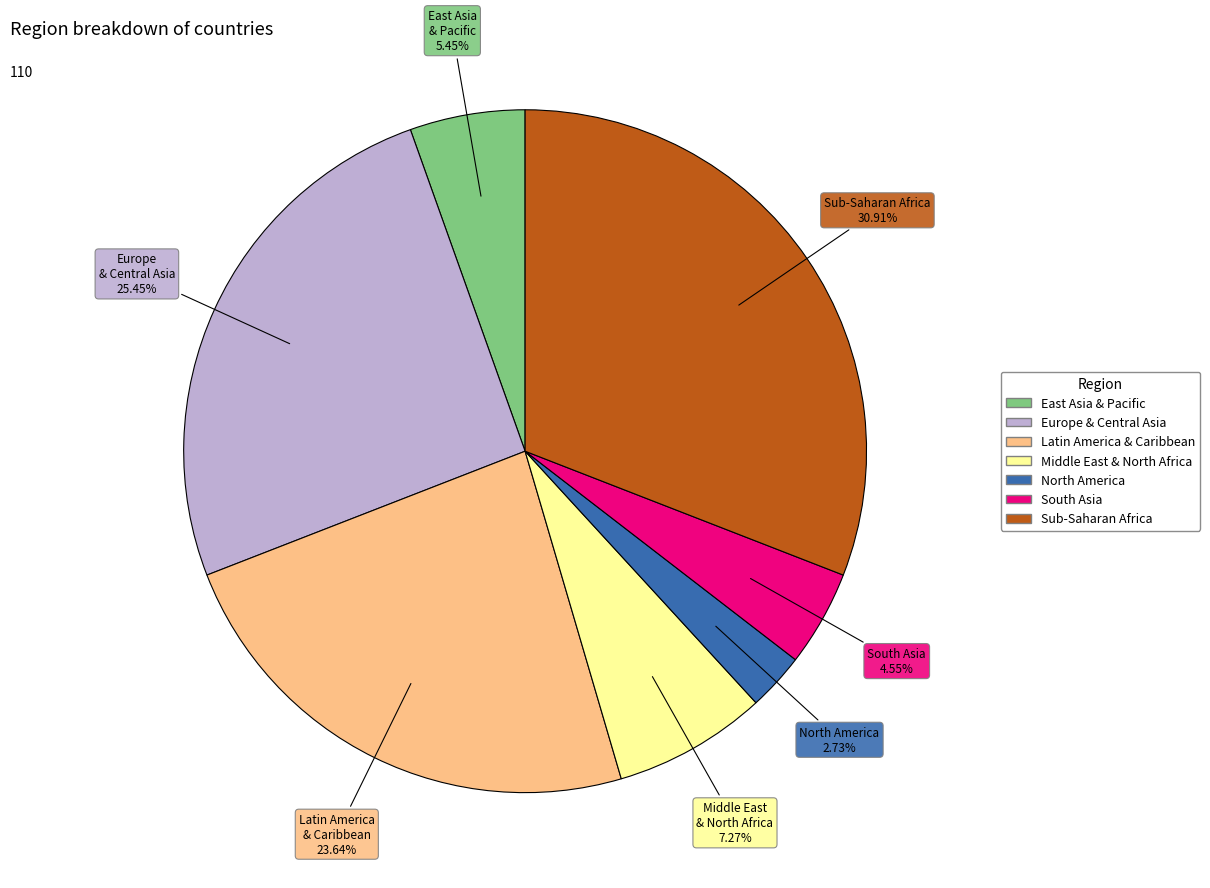

To the nearest percent, what is the average slice percentage?

14%